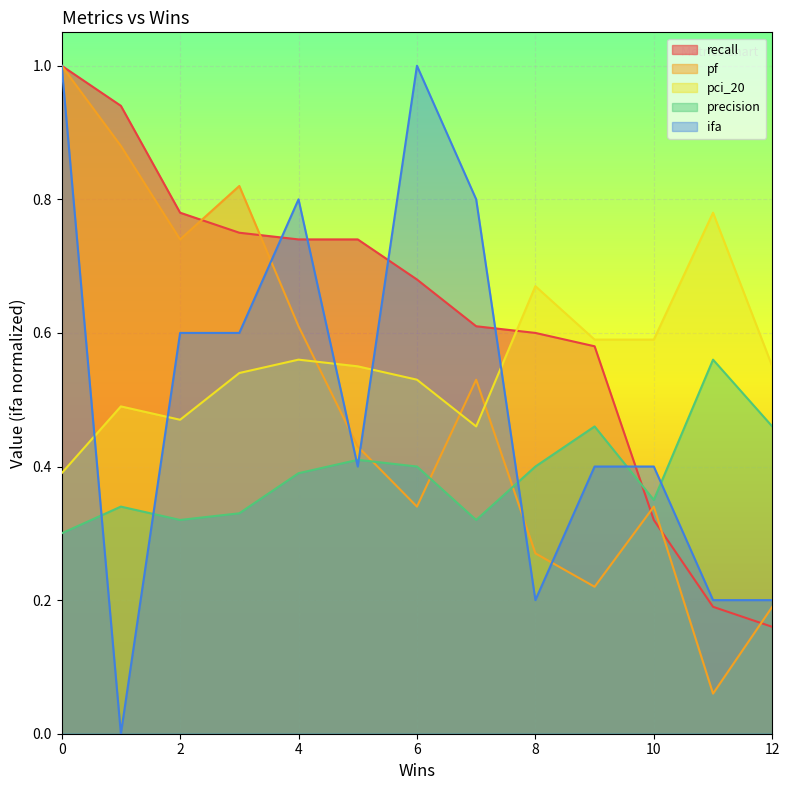

How many distinct data groups are displayed?

5